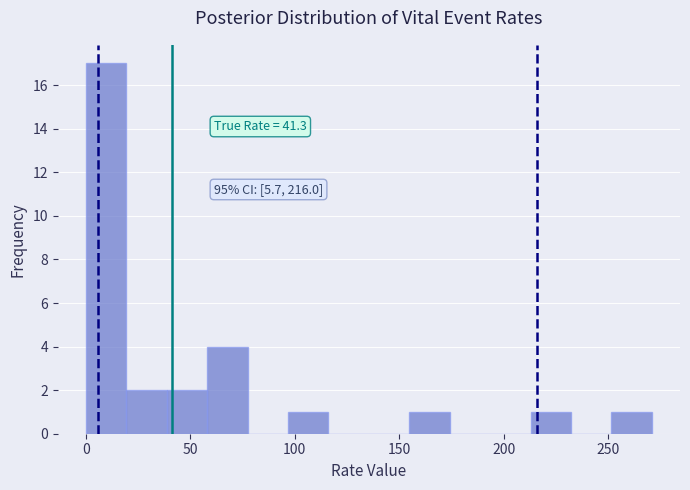

Around what value on the x-axis is the tallest bar? Give the approximate position of its centre, as read against the axis.

10